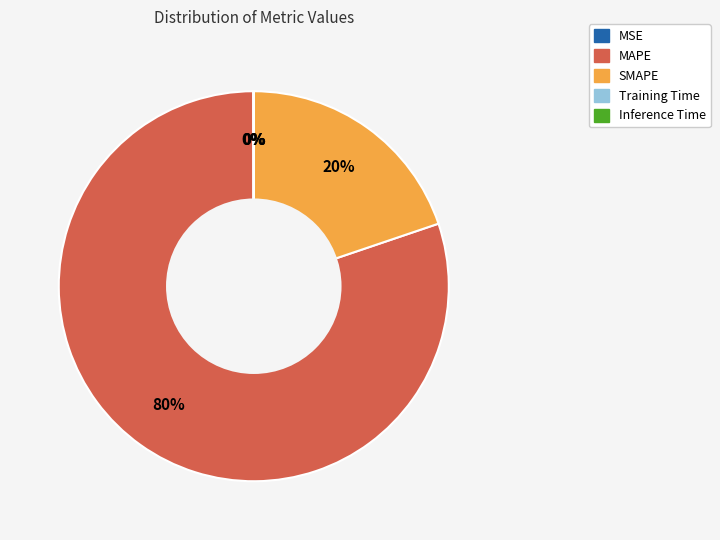

Do MAPE and SMAPE together represent more than half of the pie?

Yes